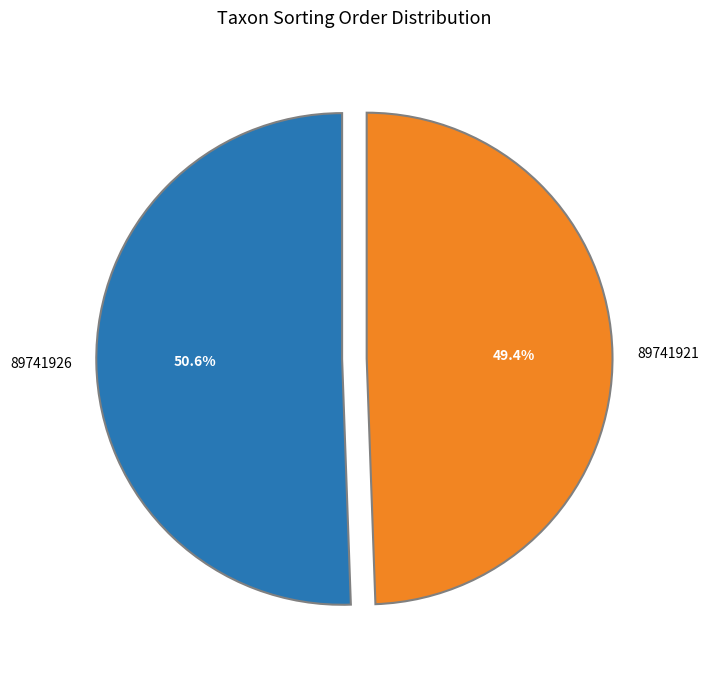

Is the sum of 89741926 and 89741921 greater than half?

Yes